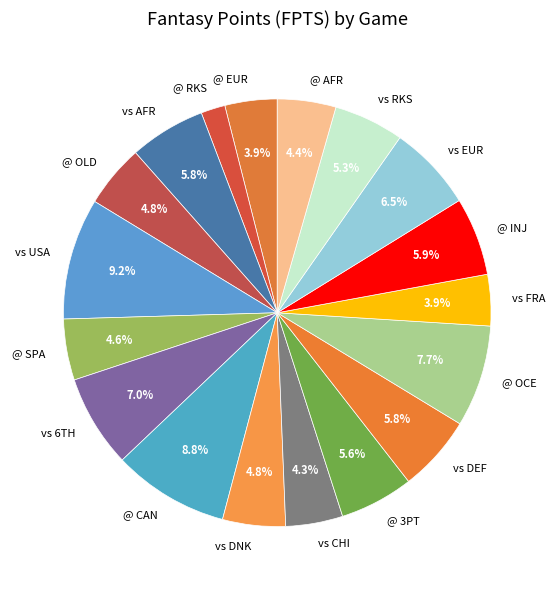

Count the number of slices in the pie.

18